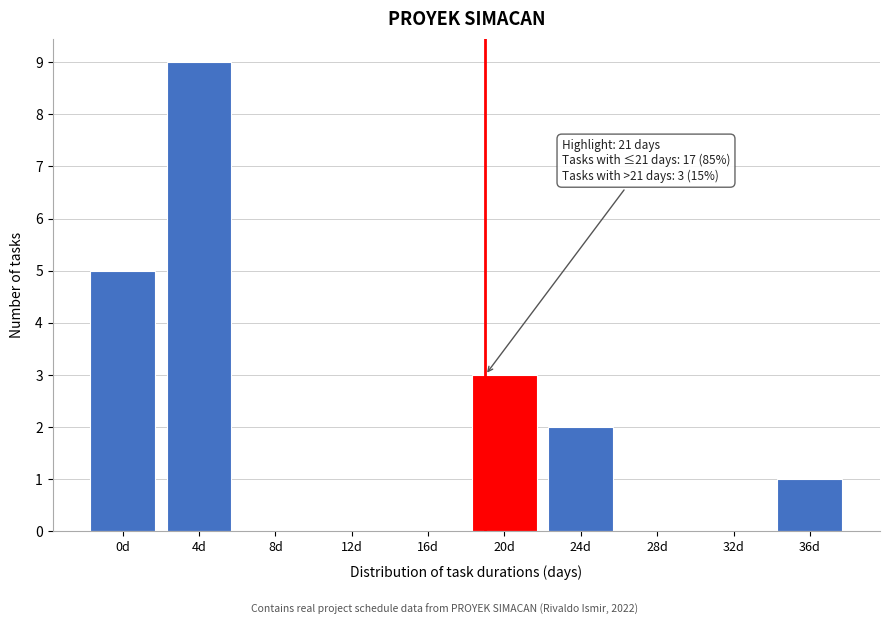

Reading right to left, what are all the values shown in this chart?

36d=1	32d=0	28d=0	24d=2	20d=3	16d=0	12d=0	8d=0	4d=9	0d=5